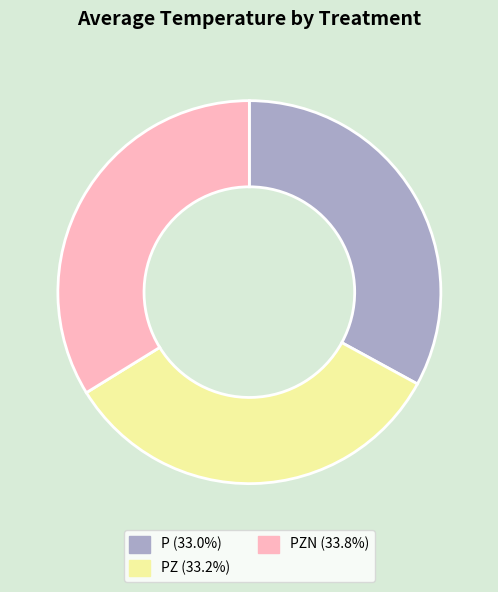

Does any single category account for the majority?

No